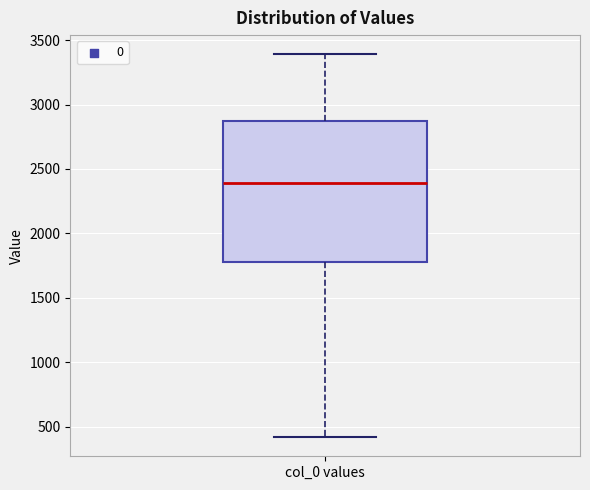

Read this box plot against the y-axis: the position of the median line, the range covered by the box, and the ends of both whiskers. The values are not printed on the chart, so give them approximately, as read against the axis.

median 2400, box 1800 to 2900, whiskers 400 to 3400